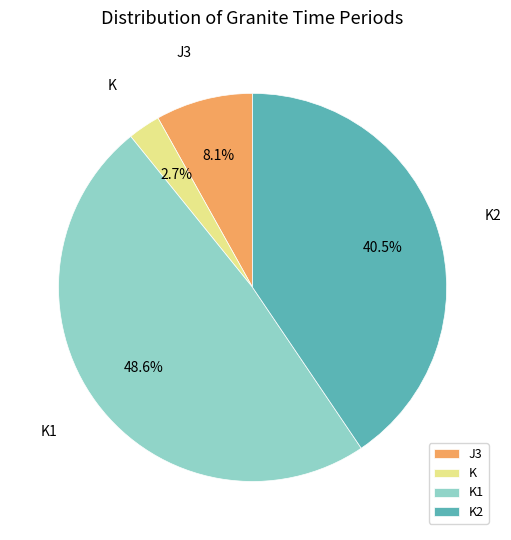

The K1 slice represents 41% of the pie. True or false?

False